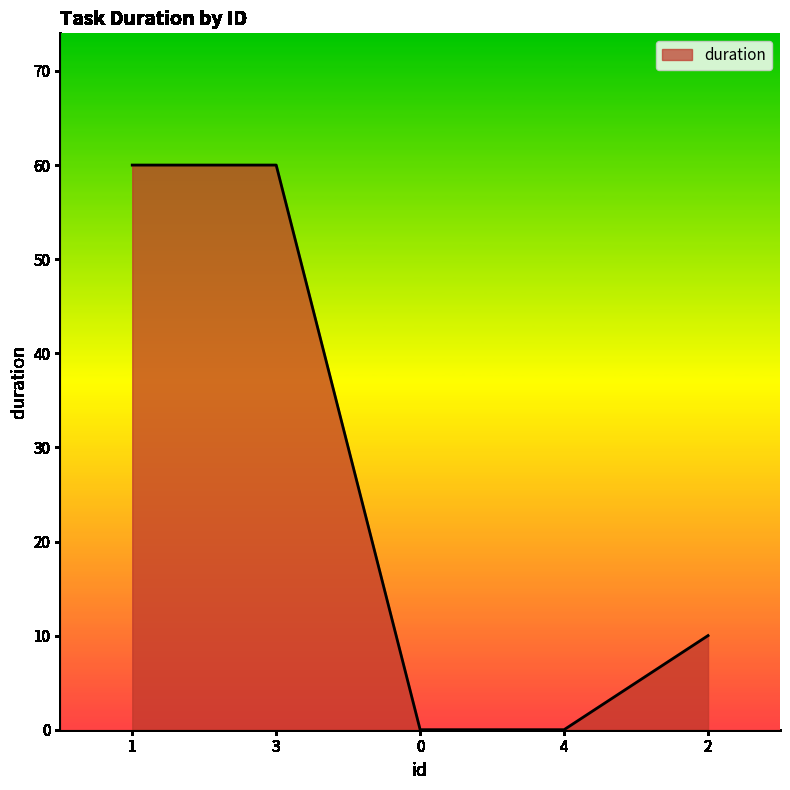

At which label is the value closest to 30?

2